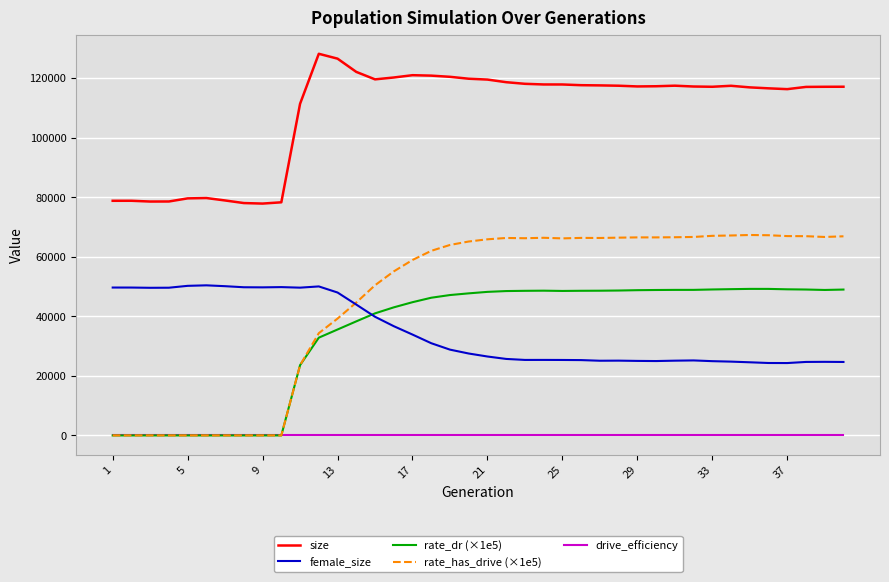

Which series has the largest total across all categories?

size